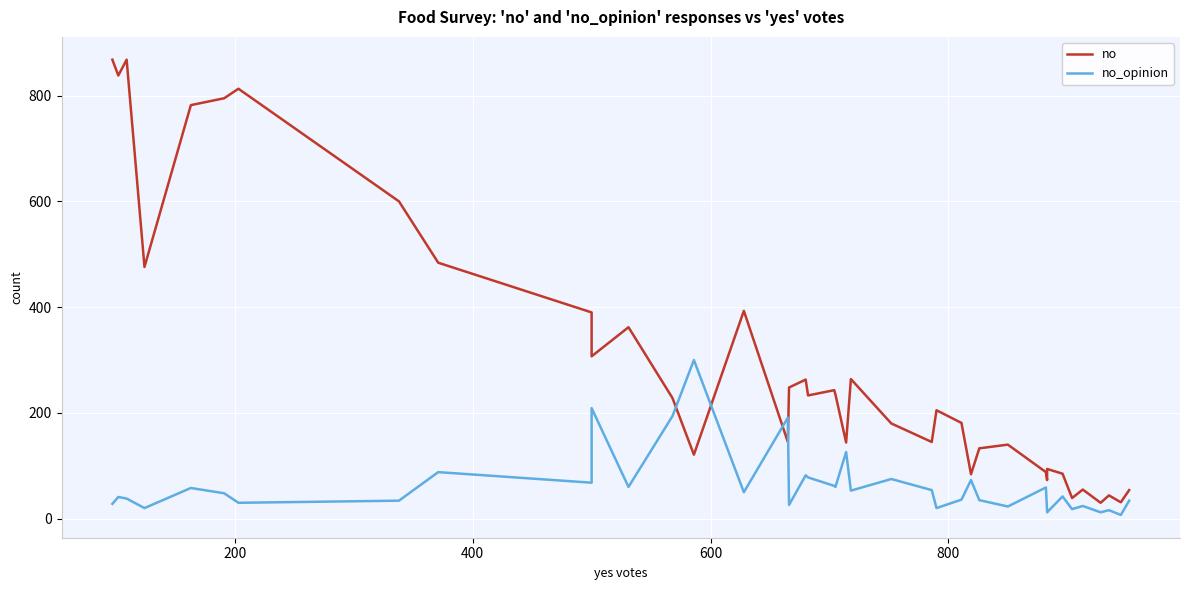

What is the sum of all no_opinion values?

2498